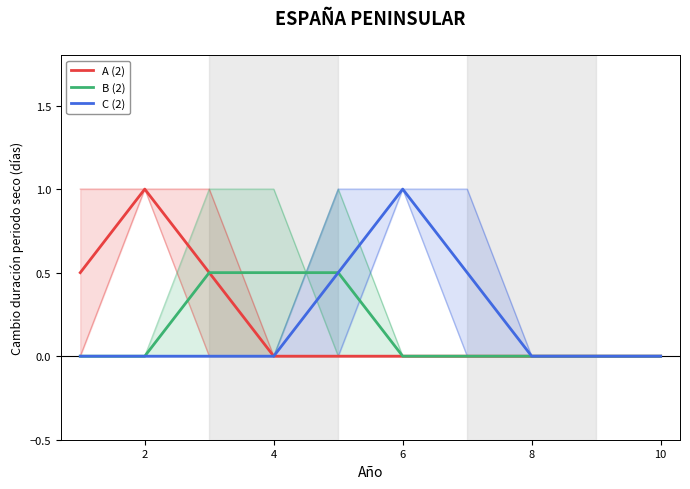

List the series in order of their peak value, highest first.

A (2), C (2), B (2)